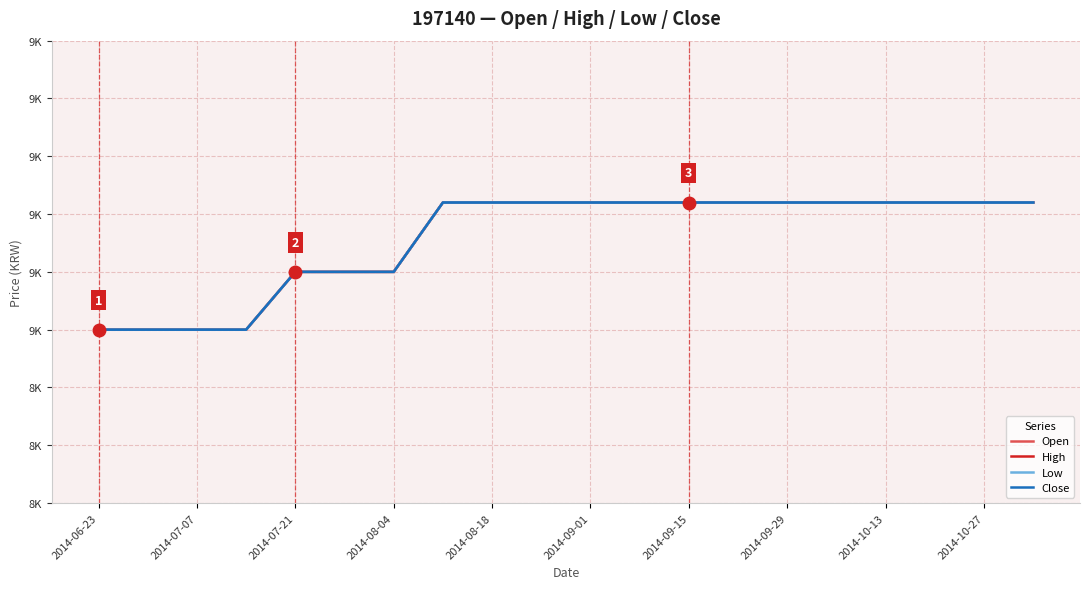

Does the chart have visible grid lines?

Yes